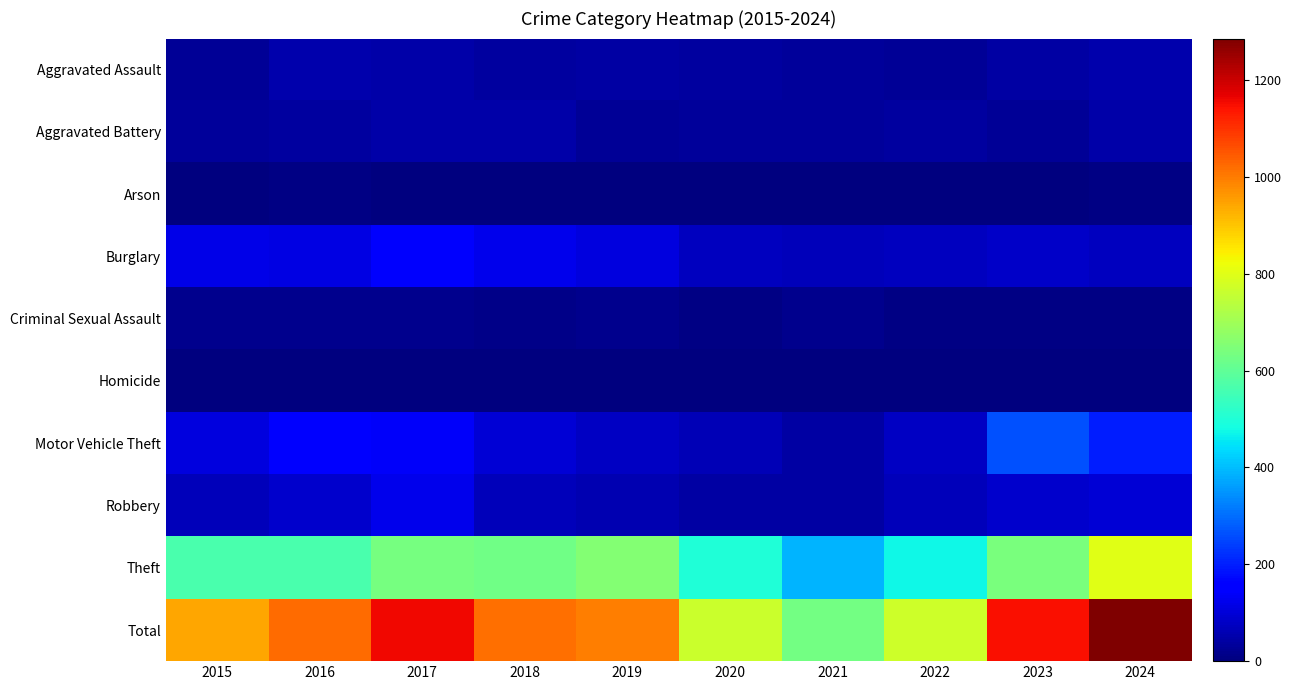

What is the total value across all series at 2018?

2036